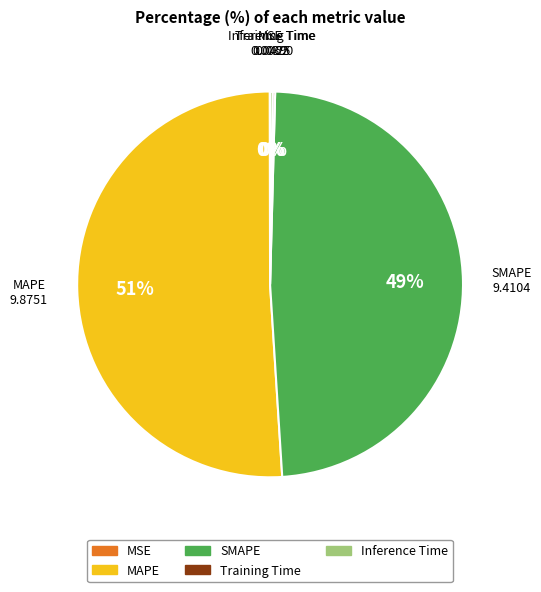

Which slice represents more than half of the pie?

MAPE